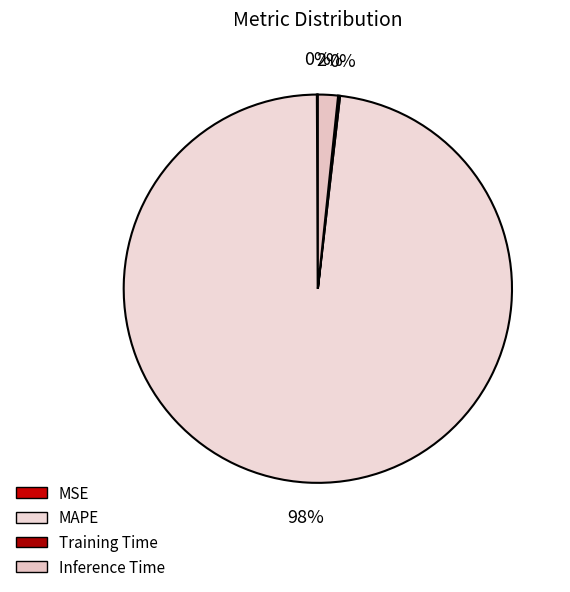

How many slices are in this pie chart?

4